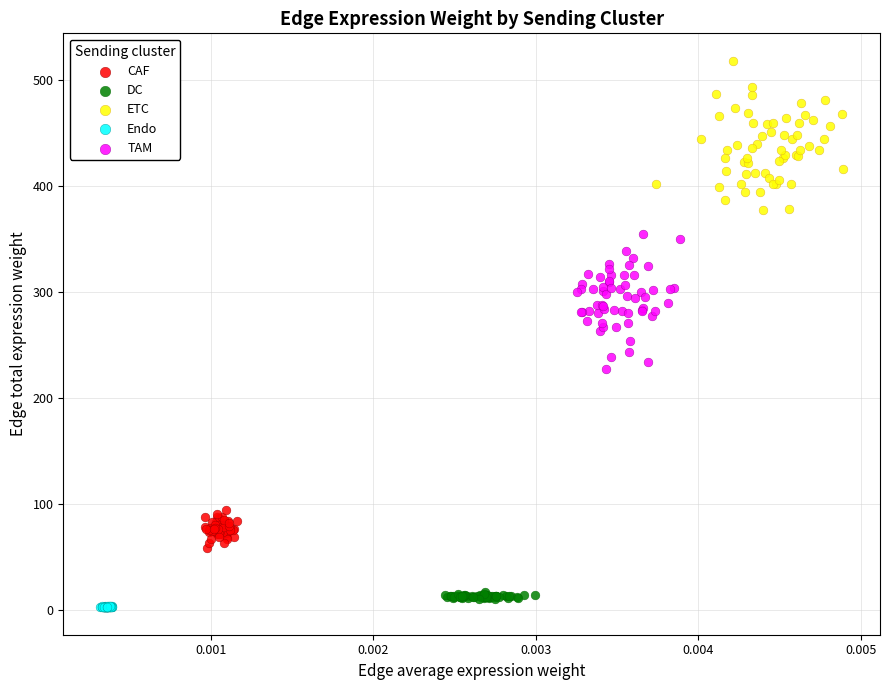

What are all the series names shown in the legend?

CAF, DC, ETC, Endo, TAM